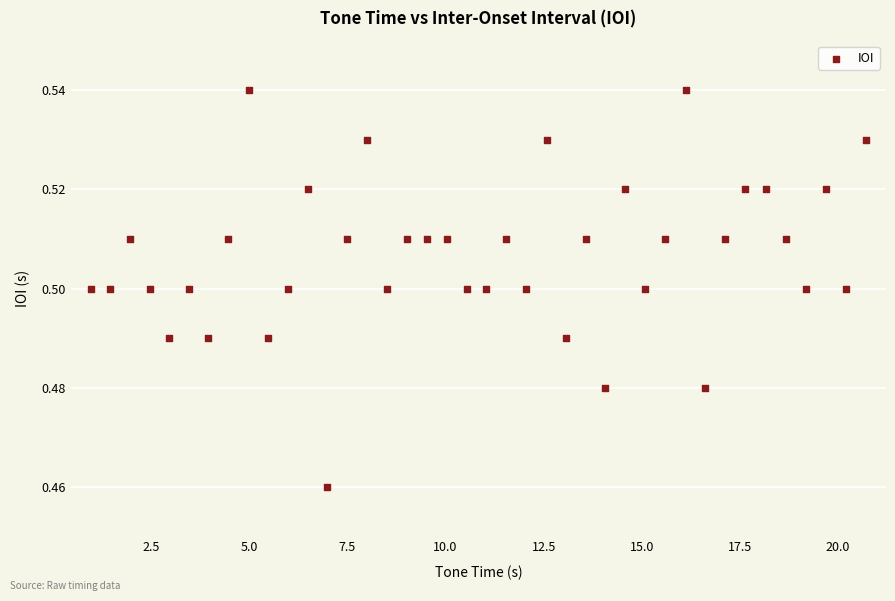

What is the range of X values (max minus min)?

19.8